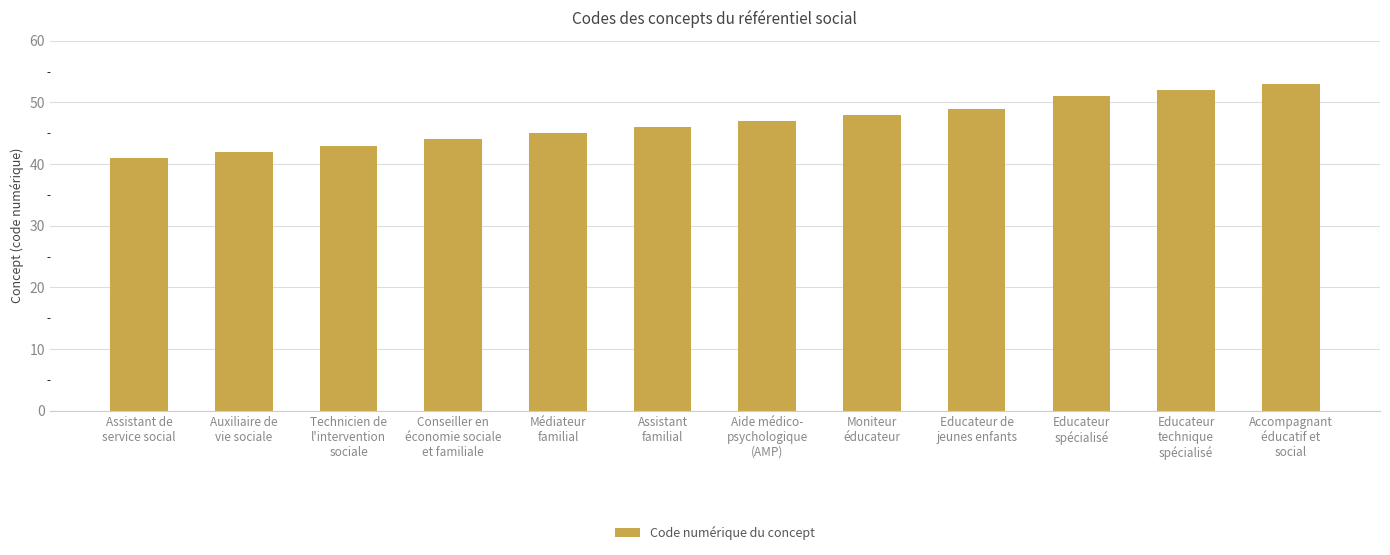

Are the bars grouped side by side (vs. stacked)?

No